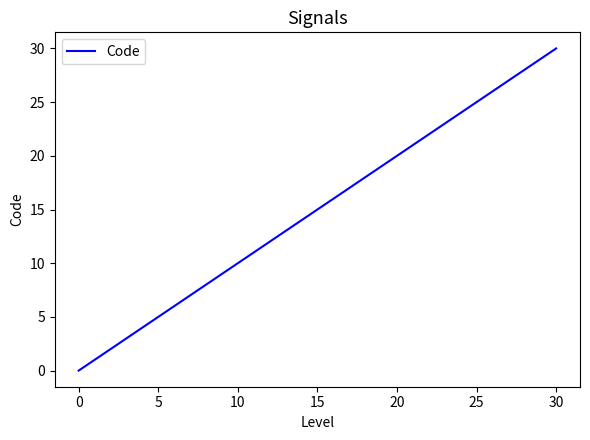

What is the difference between the second highest and minimum values?

10